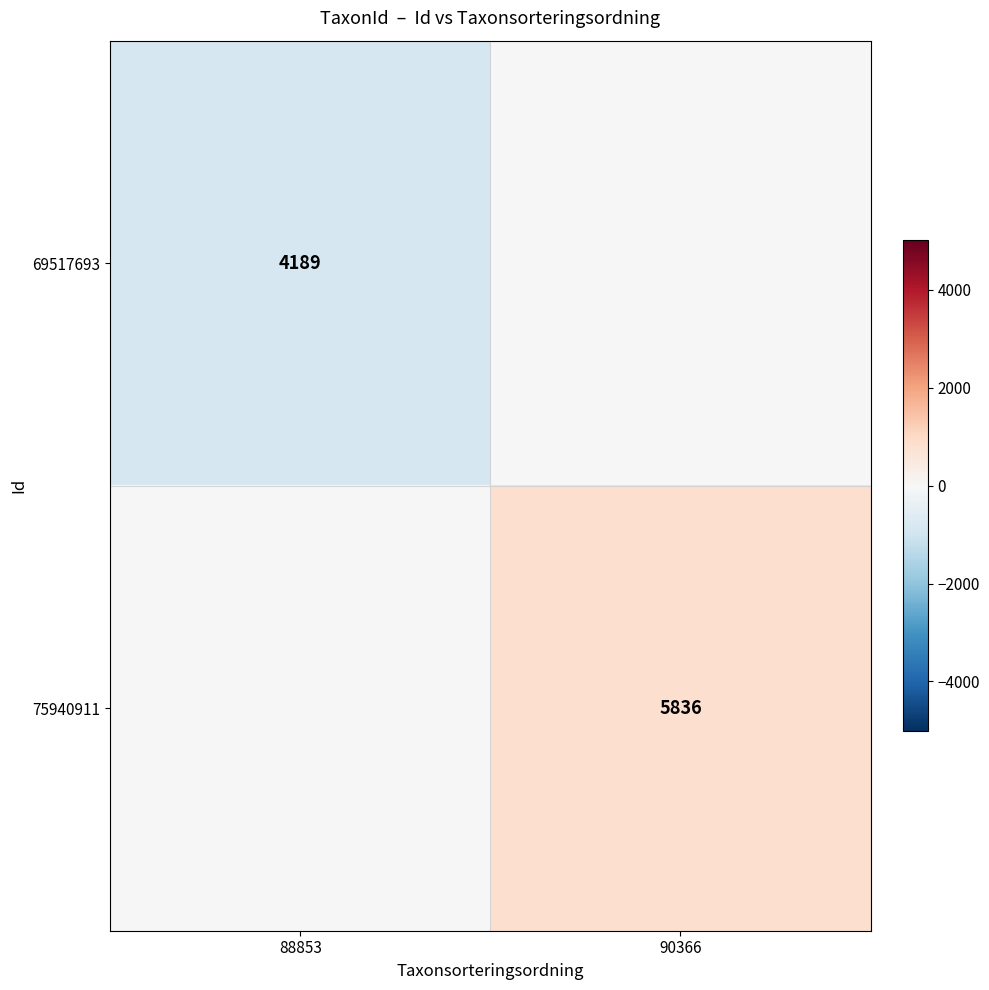

True or false: 75940911 has a value of 5836 at 90366.

True